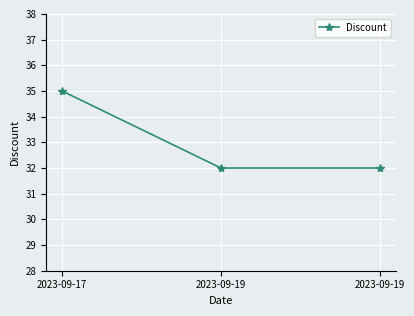

At which category does the chart reach its peak across all series?

2023-09-17